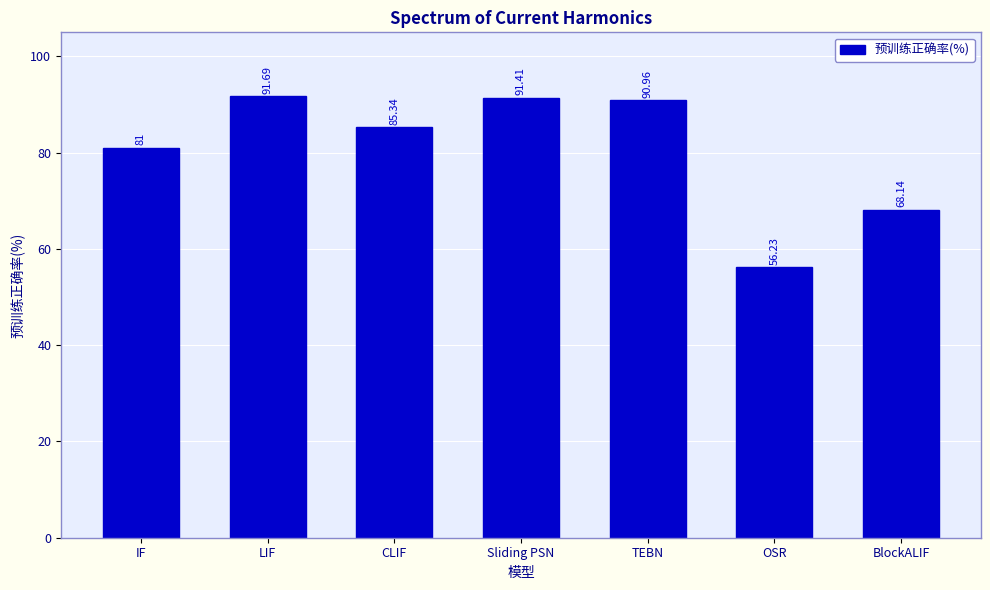

At which label does the data first exceed 85?

LIF